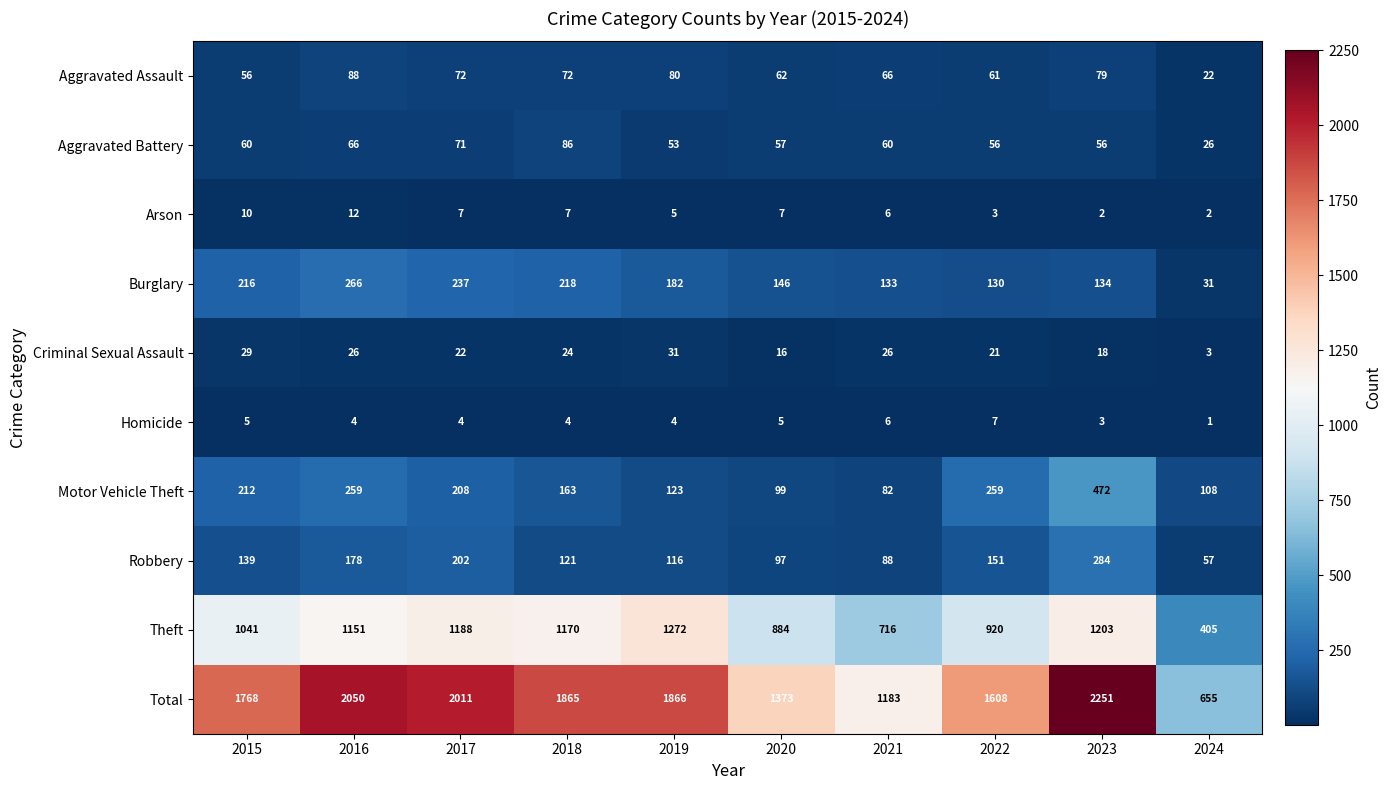

True or false: Aggravated Assault has a value of 25 at 2021.

False